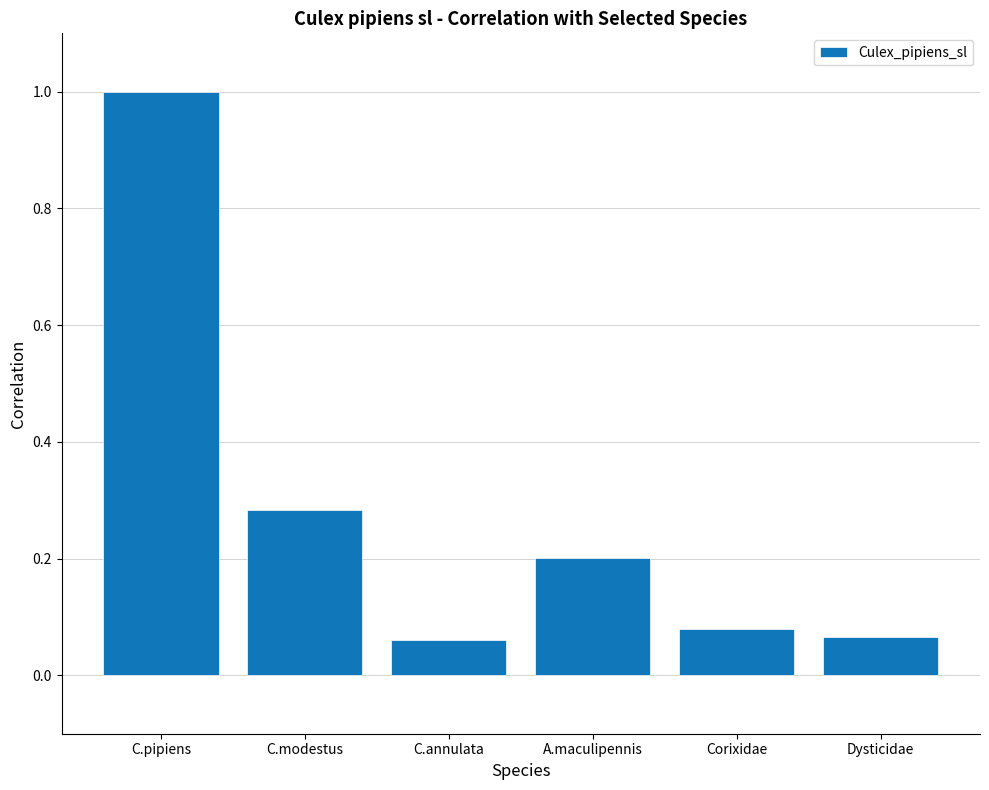

What is the maximum value shown in the chart?

1.0